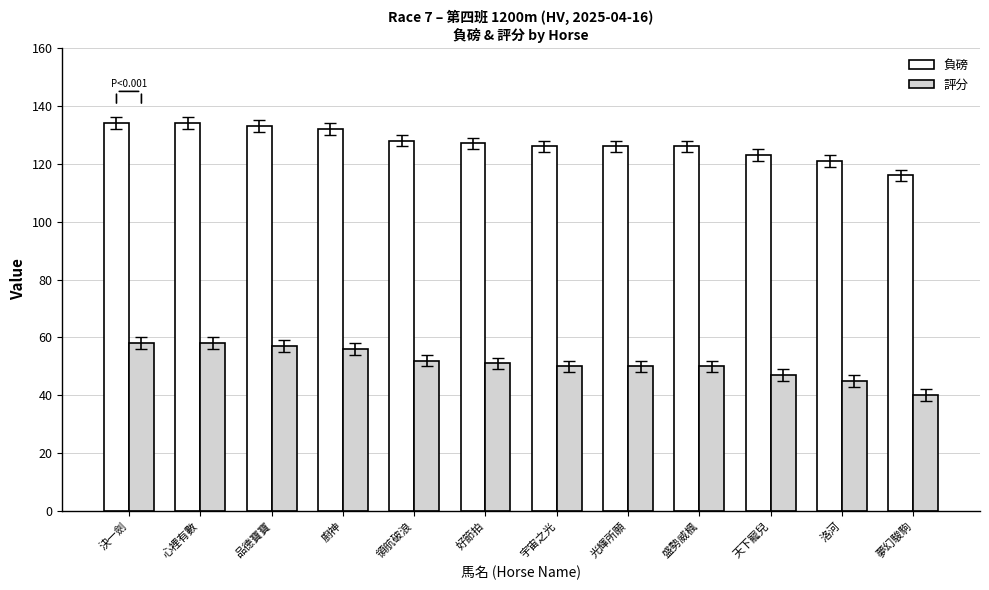

Reading right to left, what are all the values shown in this chart?

負磅: 116	121	123	126	126	126	127	128	132	133	134	134
評分: 40	45	47	50	50	50	51	52	56	57	58	58